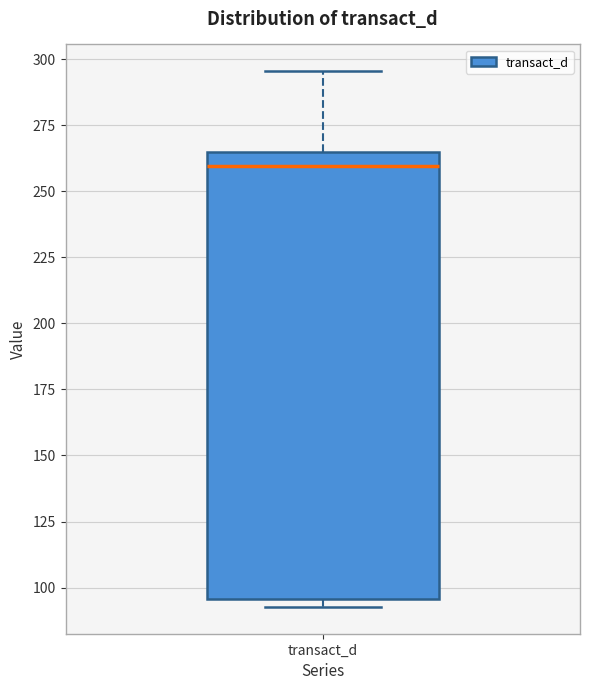

Transcribe this box plot: give where the median line is, the range the box spans, and where the two whiskers end, as read against the y-axis. The values are not printed on the chart, so give them approximately, as read against the axis.

median 260, box 95 to 265, whiskers 95 (just below the box's lower edge) to 295